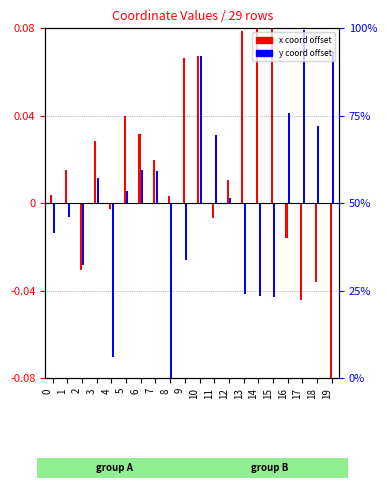

List the series in order of their peak value, highest first.

x coord offset, y coord offset